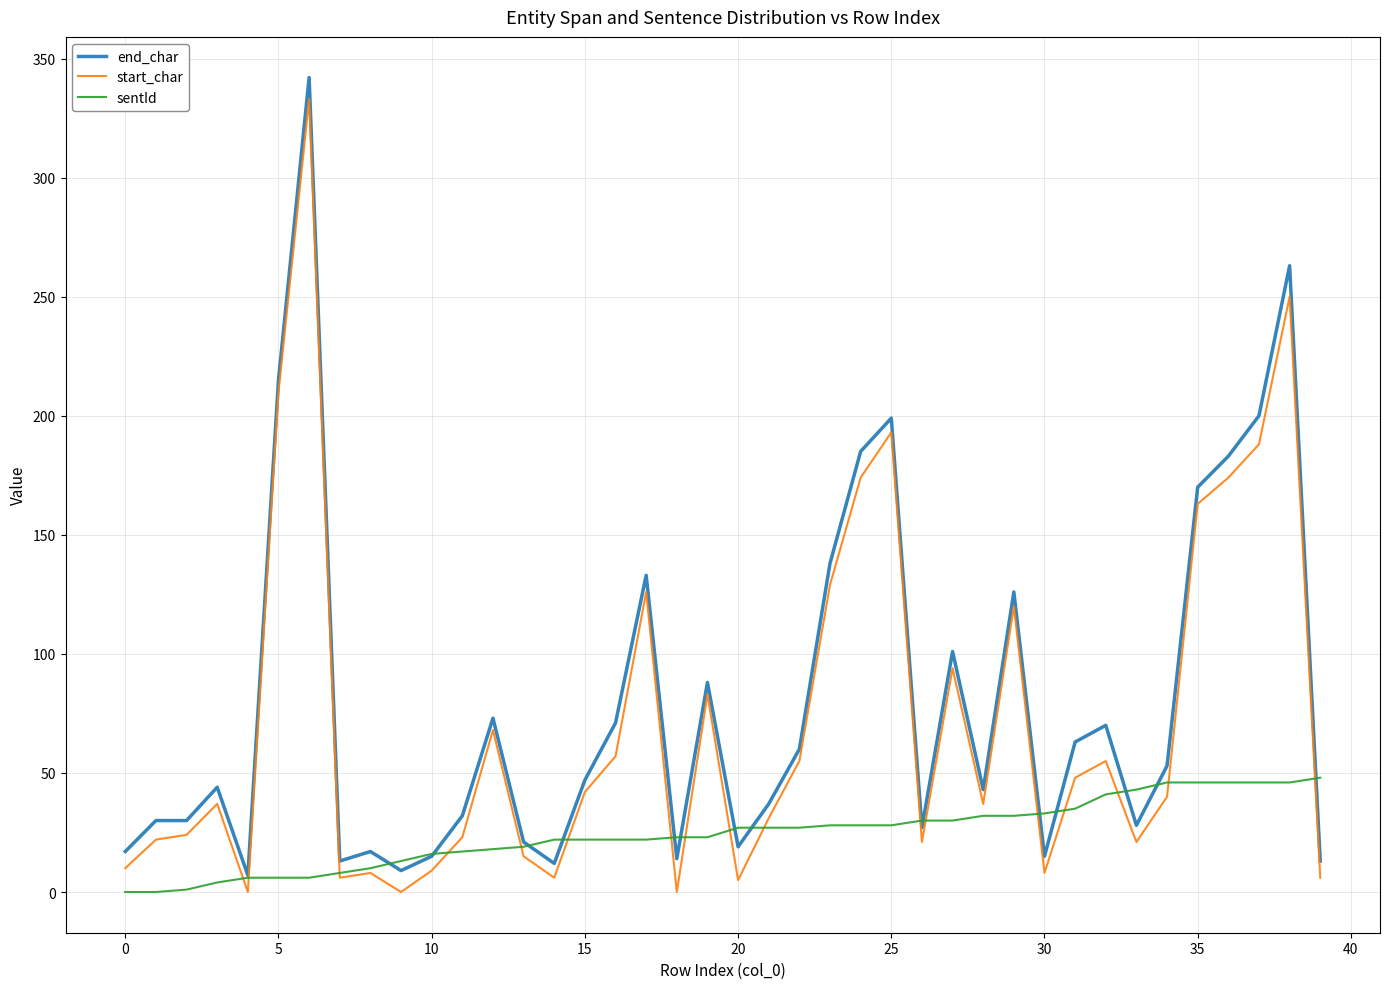

What is the greatest value displayed?

342